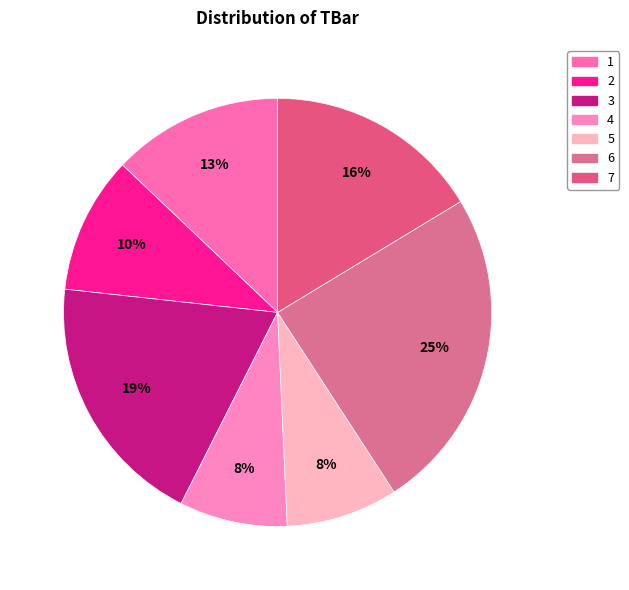

To the nearest percent, what portion does 4 represent?

8%